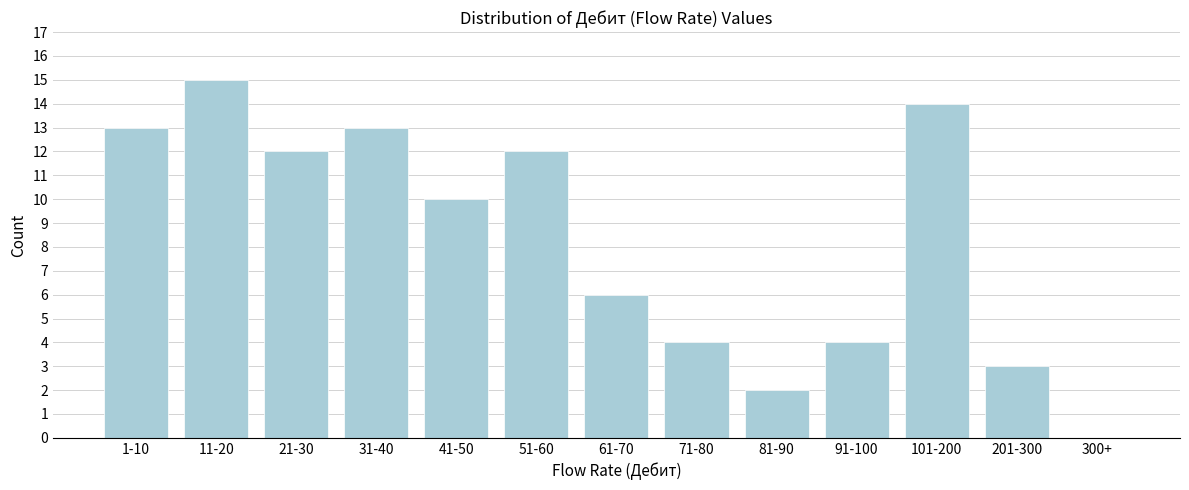

Reading right to left, extract all data points from this chart.

300+=0	201-300=3	101-200=14	91-100=4	81-90=2	71-80=4	61-70=6	51-60=12	41-50=10	31-40=13	21-30=12	11-20=15	1-10=13